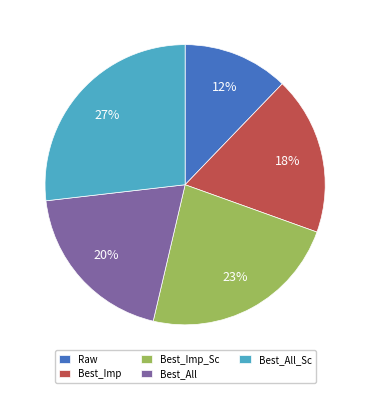

To the nearest percent, what is the difference between the Best_Imp and Best_All_Sc slice percentages?

9%